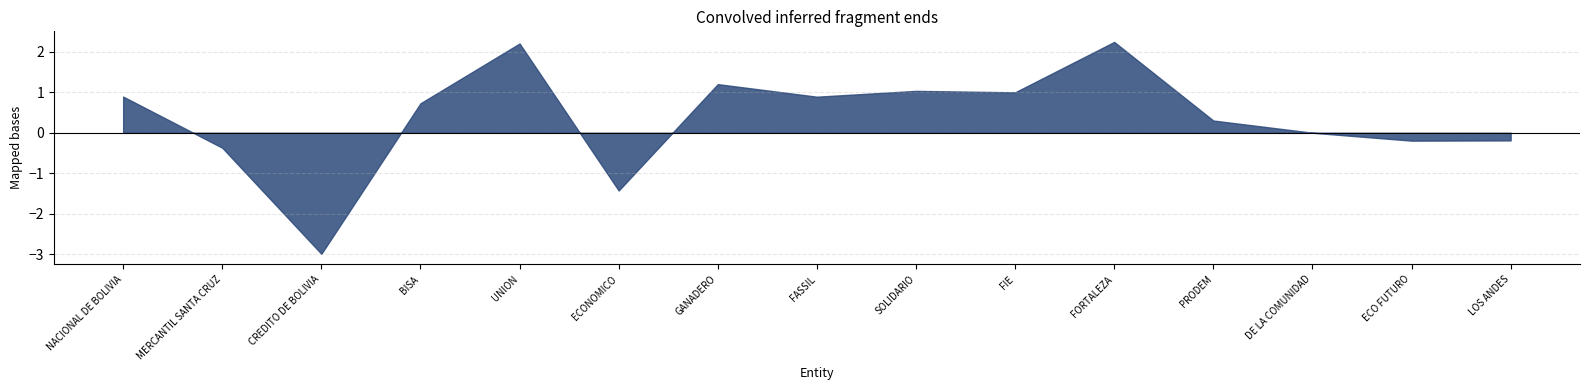

What position from the right is BISA?

12